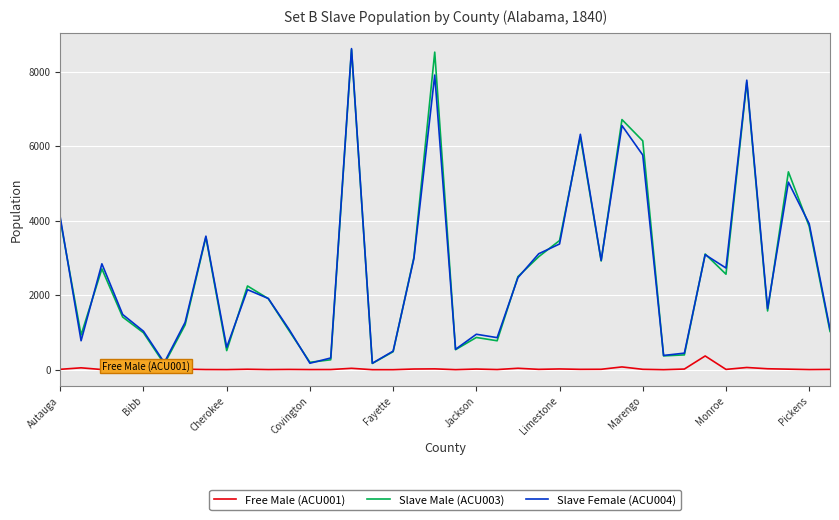

What is the maximum value shown in the chart?

8618